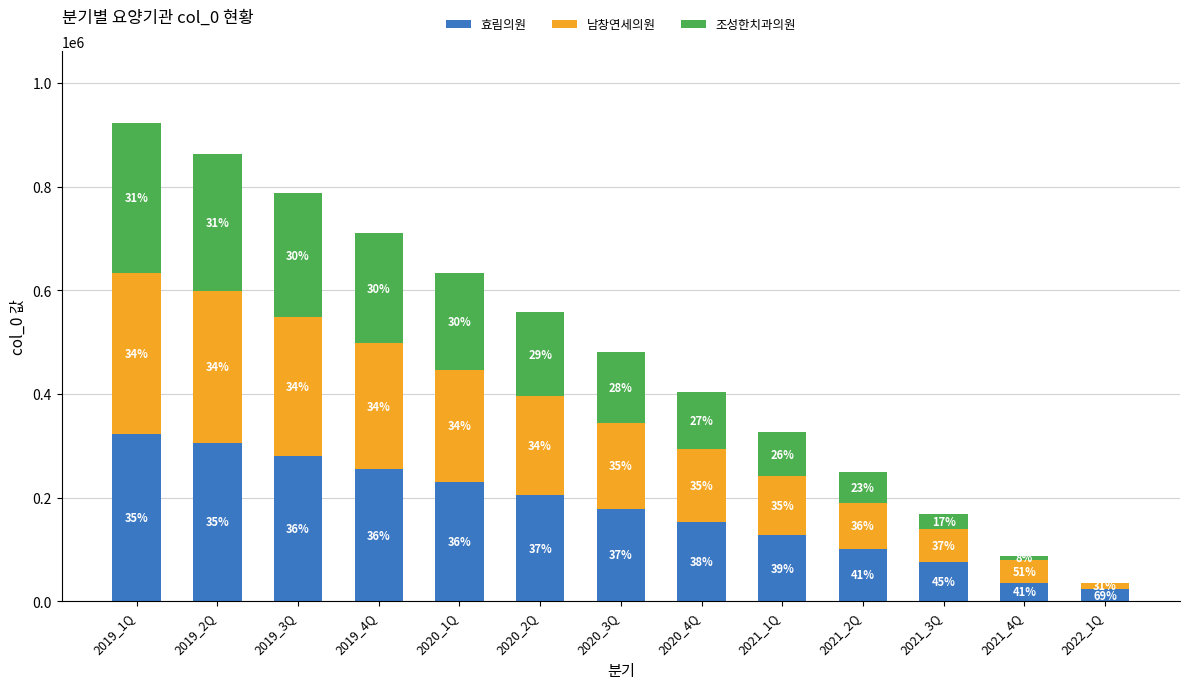

List the labels in order of 효림의원 value, largest first.

2019_1Q, 2019_2Q, 2019_3Q, 2019_4Q, 2020_1Q, 2020_2Q, 2020_3Q, 2020_4Q, 2021_1Q, 2021_2Q, 2021_3Q, 2021_4Q, 2022_1Q